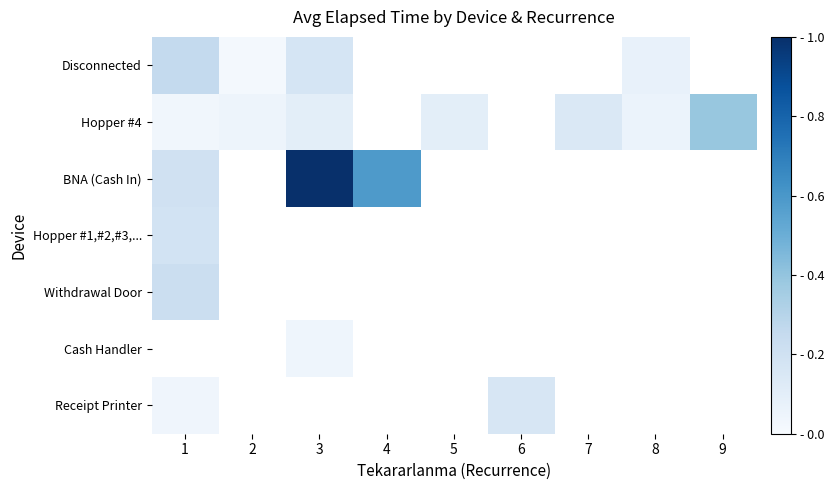

What is the greatest value displayed?

1.0